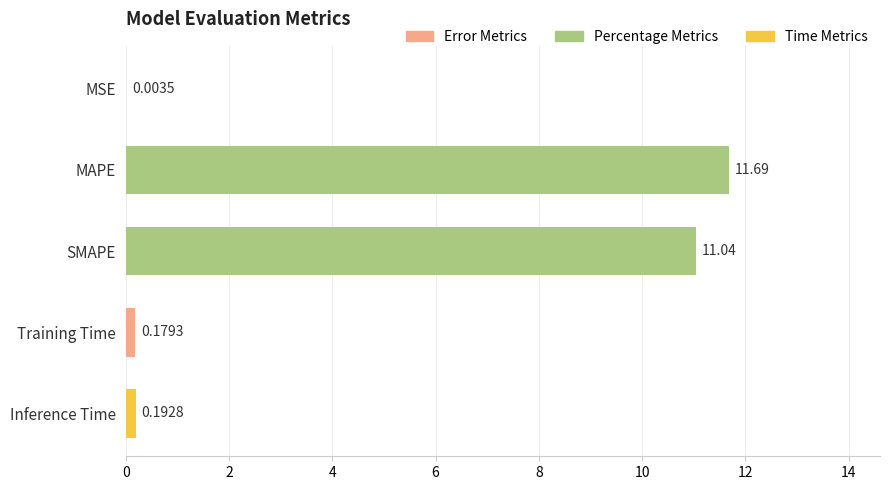

What is the change in value from MSE to SMAPE?

+11.0